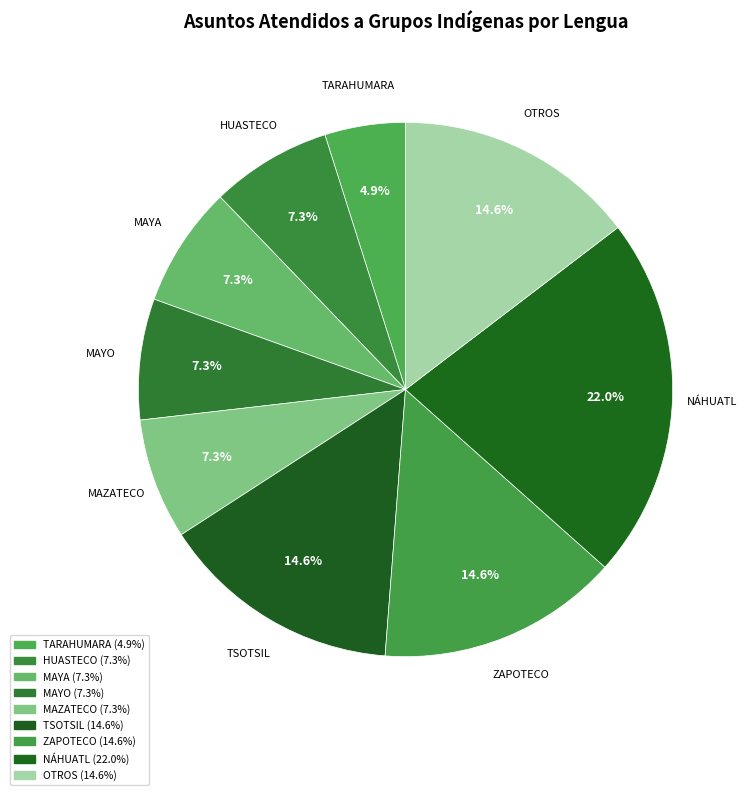

How many segments does this pie chart have?

9